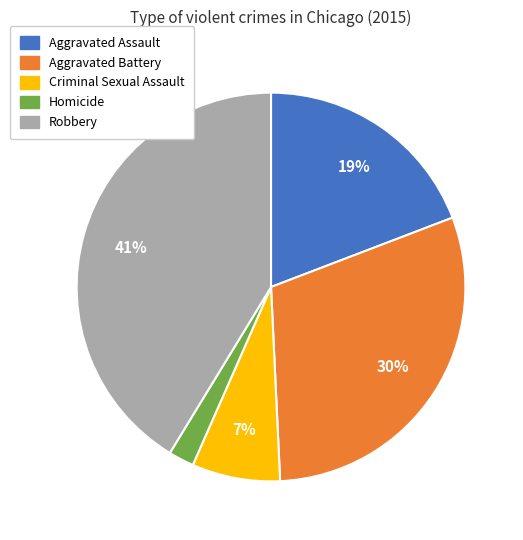

Between Criminal Sexual Assault and Robbery, which is larger?

Robbery